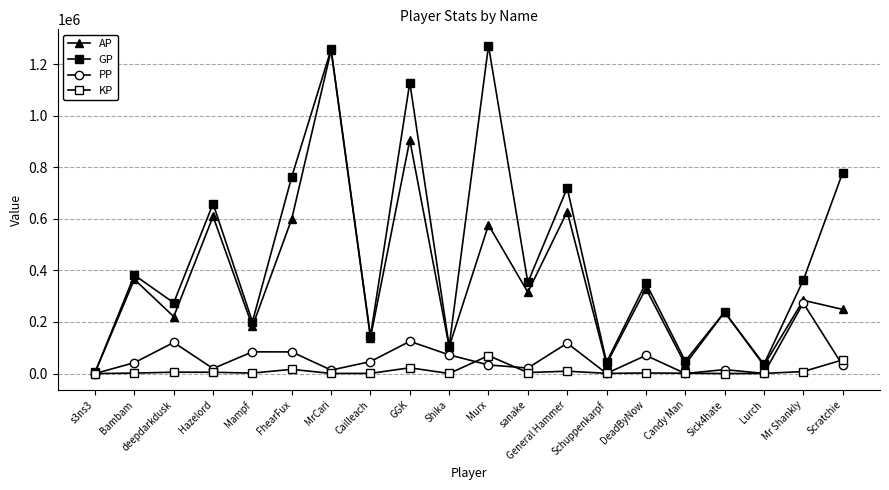

How many data points in AP are less than 284109?

10